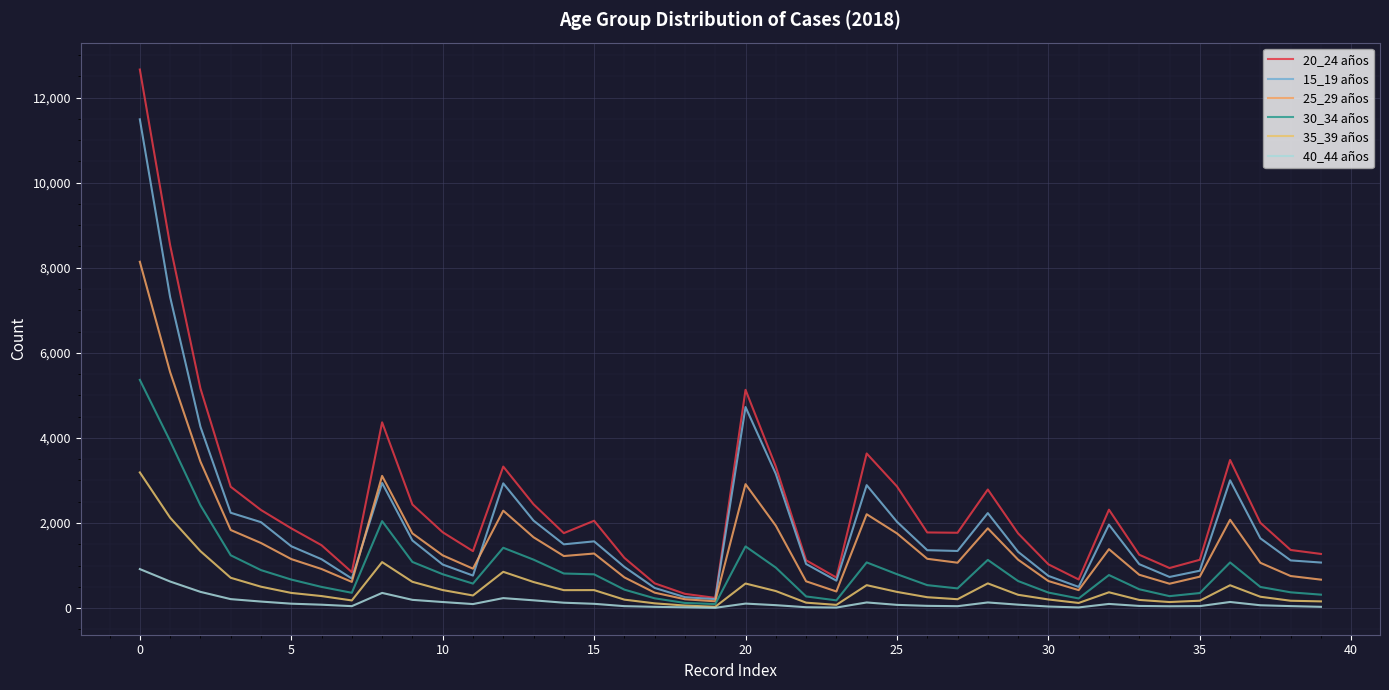

What is the value of the 40_44 años point at the 6th from the left?

104